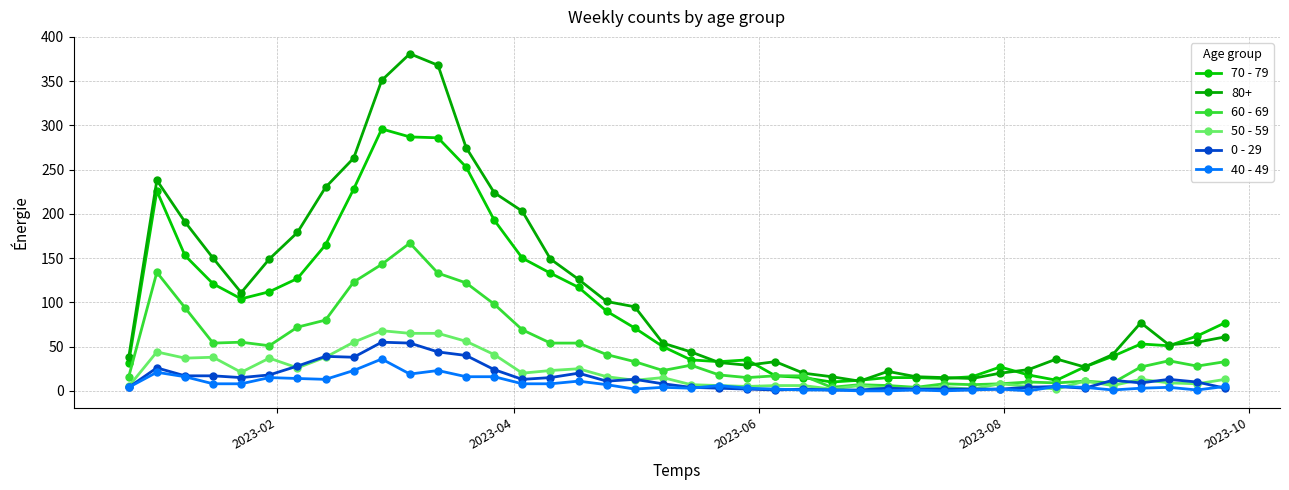

Which series has the largest range (max minus min)?

80+